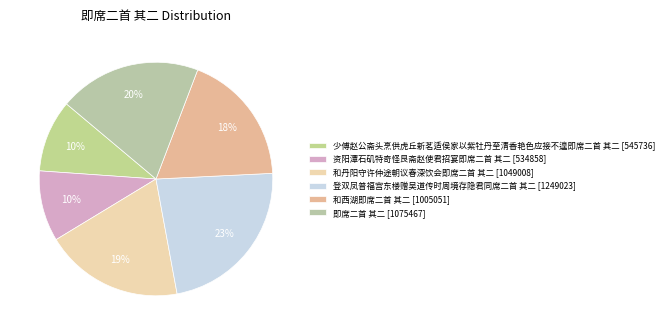

Count the number of slices in the pie.

6